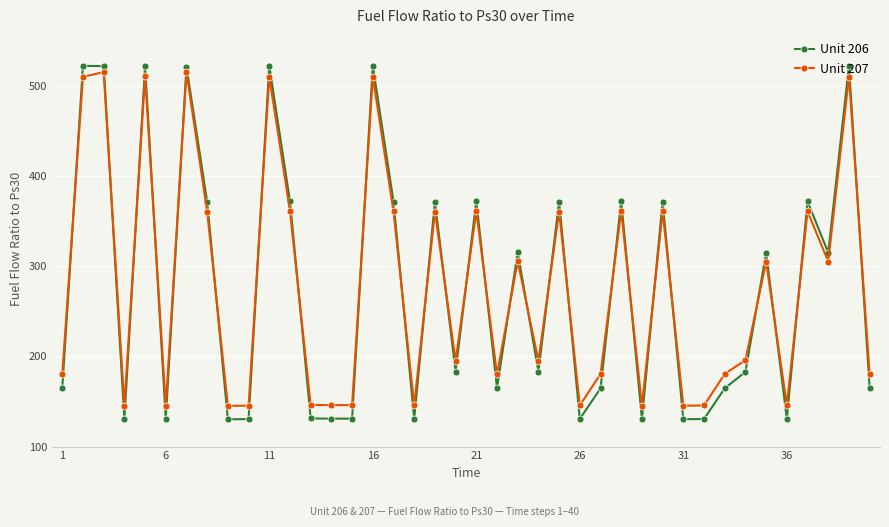

At how many categories does at least one series exceed 419?

7